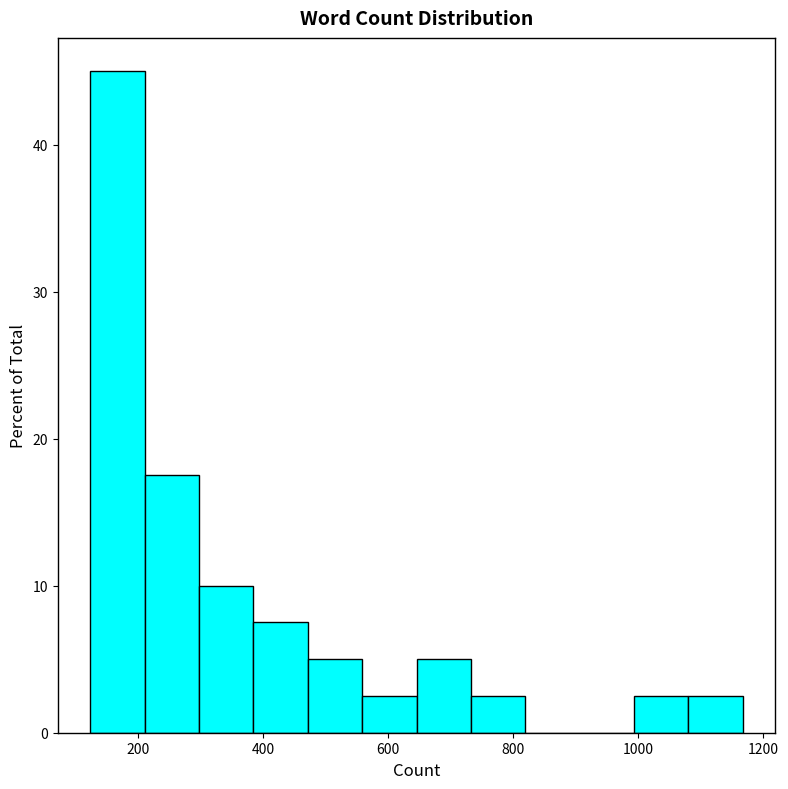

Over which range of the x-axis is the bar tallest?

120 to 220